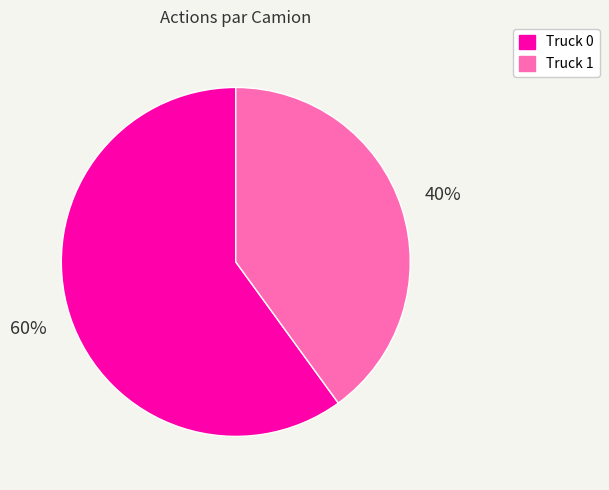

True or false: Truck 0 accounts for 60% of the total.

True